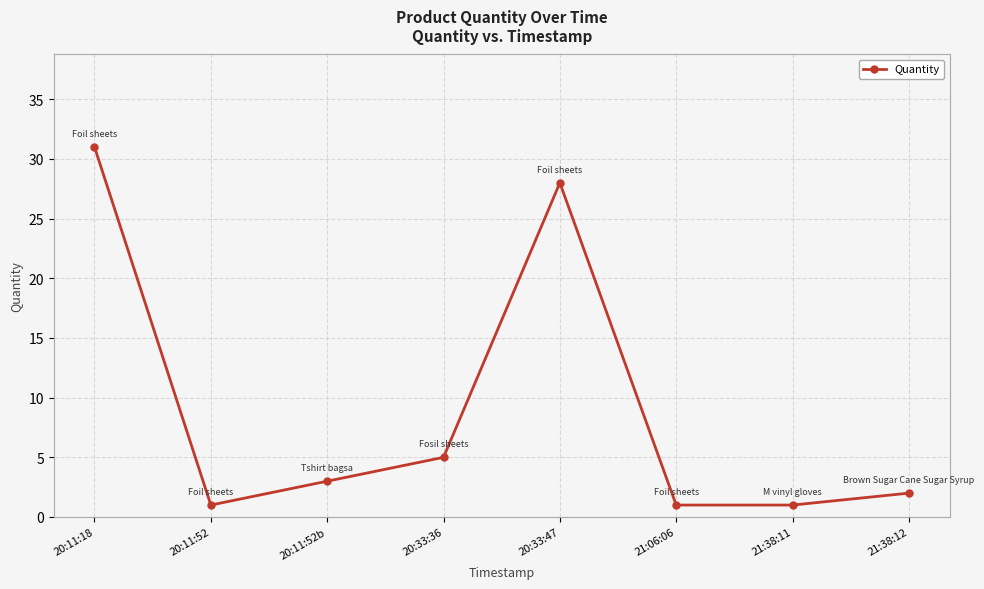

What is the difference between the maximum and minimum values?

30